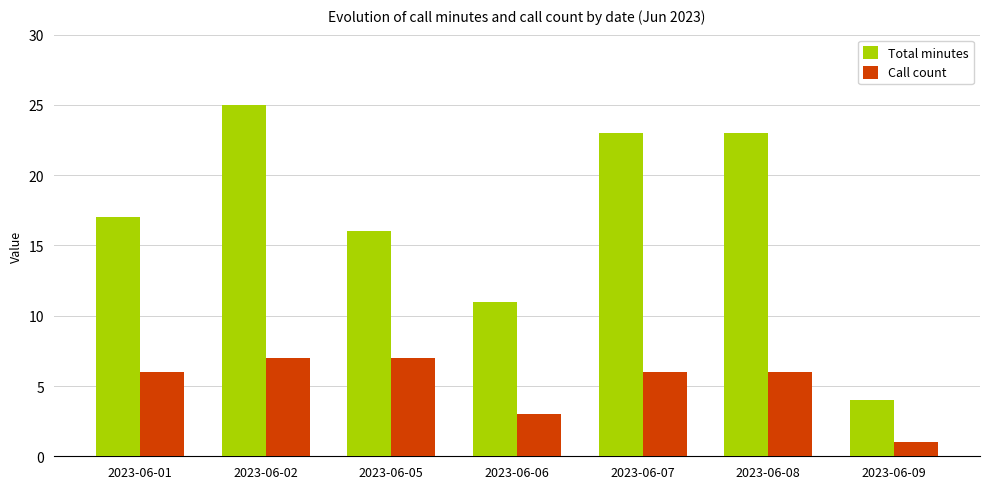

Which series changed the most between 2023-06-01 and 2023-06-06?

Total minutes